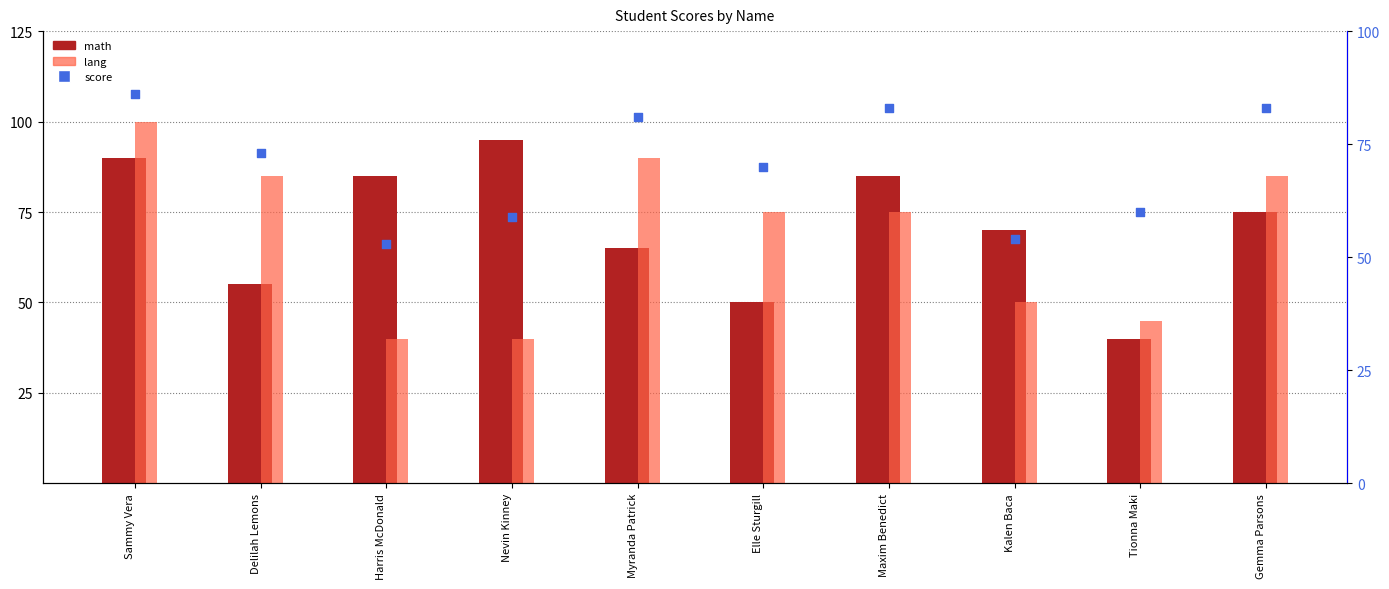

Which series has the largest Y range (max minus min)?

lang